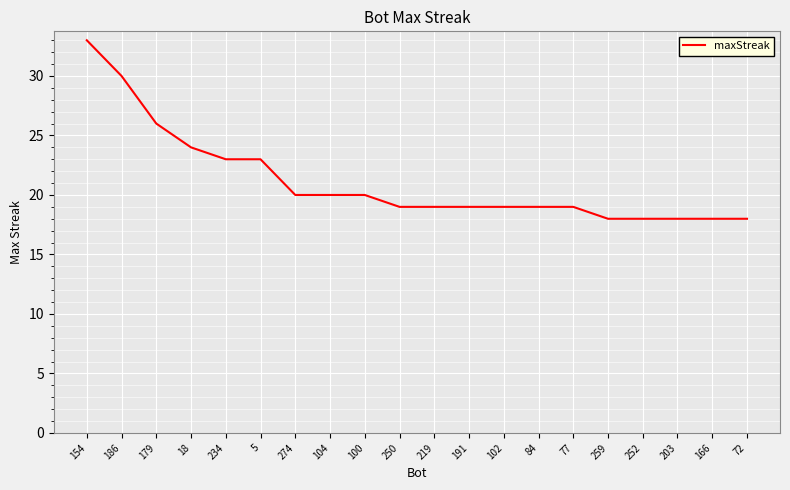

Where does the data first go above 19?

154